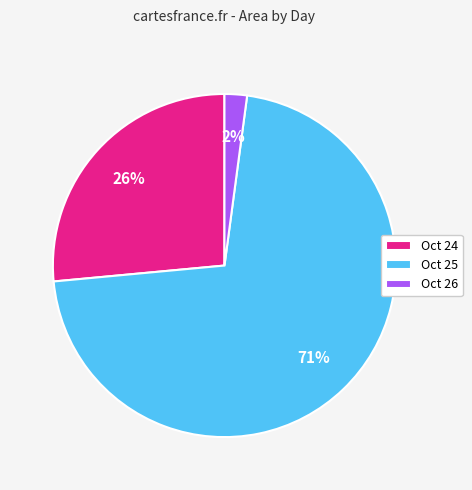

Which slice is the largest?

Oct 25